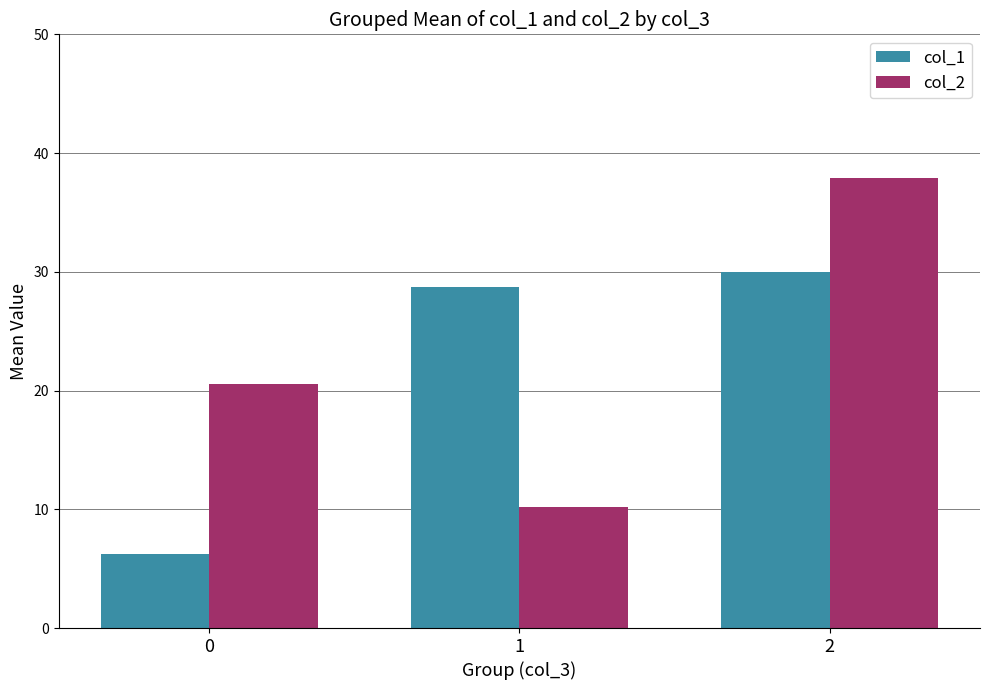

List the labels in order of col_1 value, smallest first.

0, 1, 2